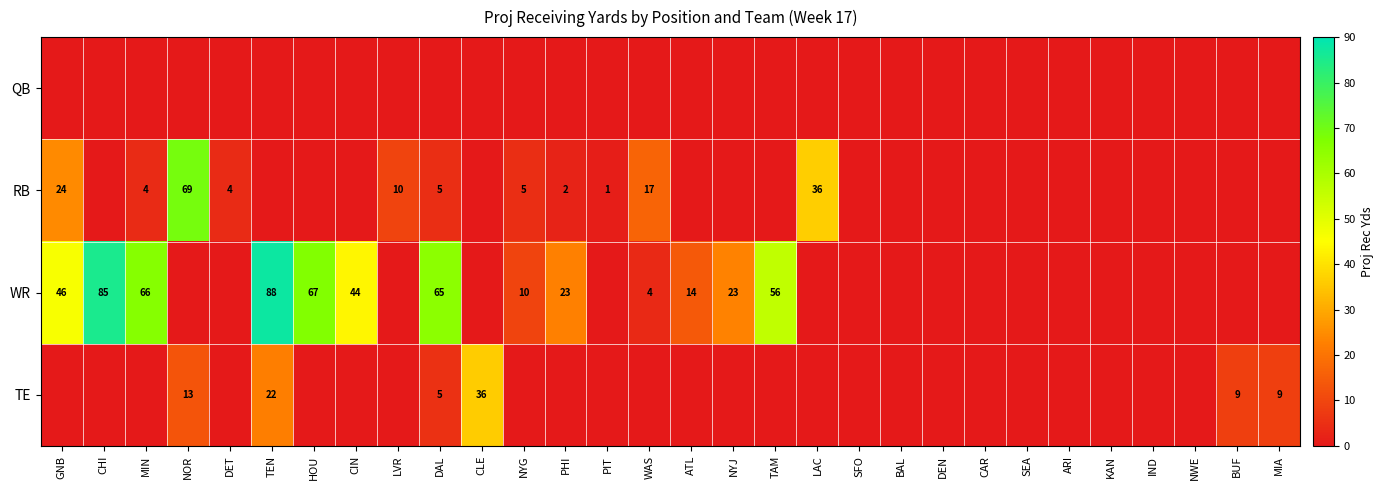

True or false: TE has a value of 18 at CLE.

False